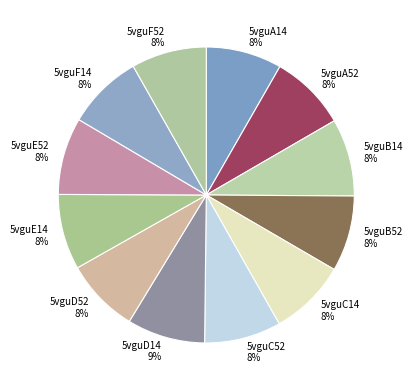

Count the number of slices in the pie.

12